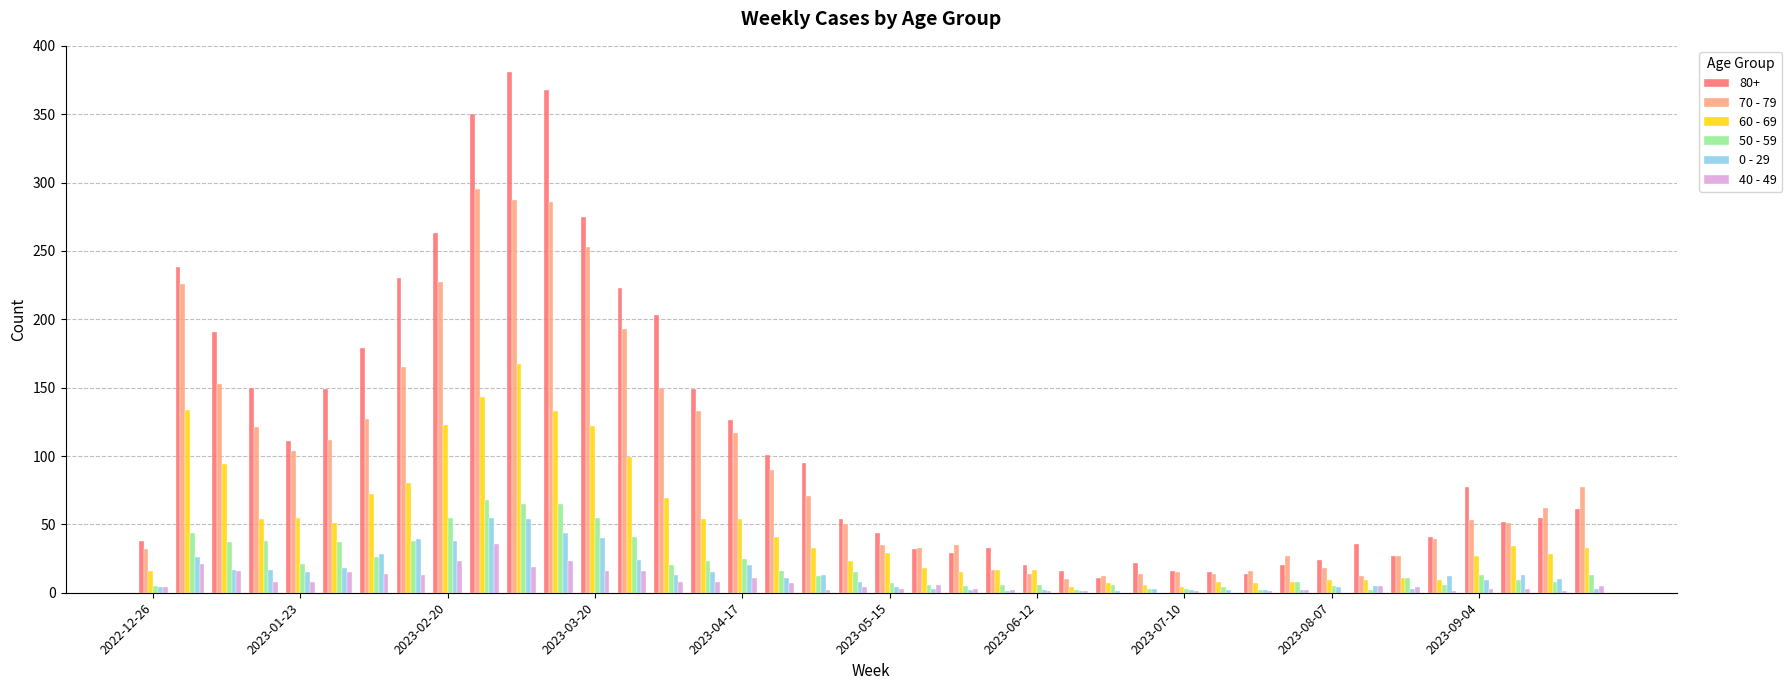

What is the difference between the maximum and minimum values in the 50 - 59 series?

66